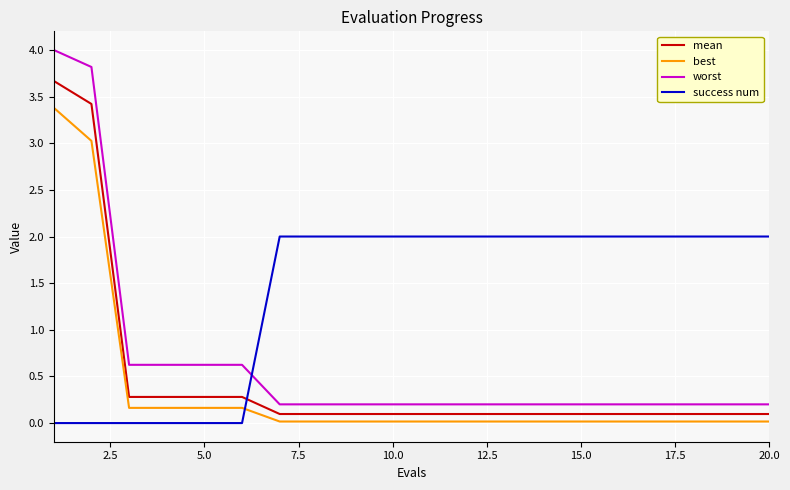

What is the sum of all best values?

7.3